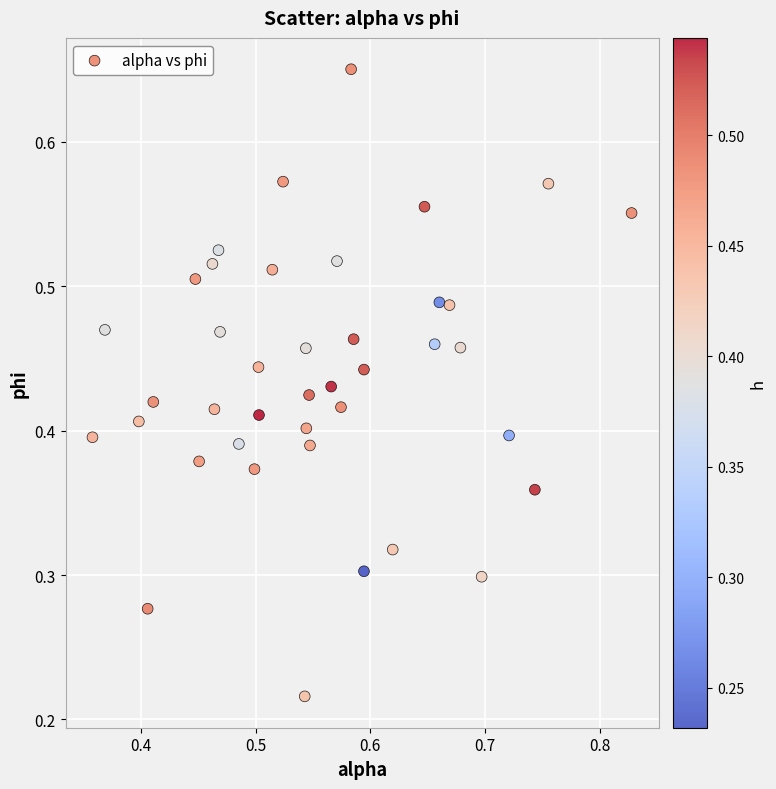

Count the number of points in this scatter plot.

40